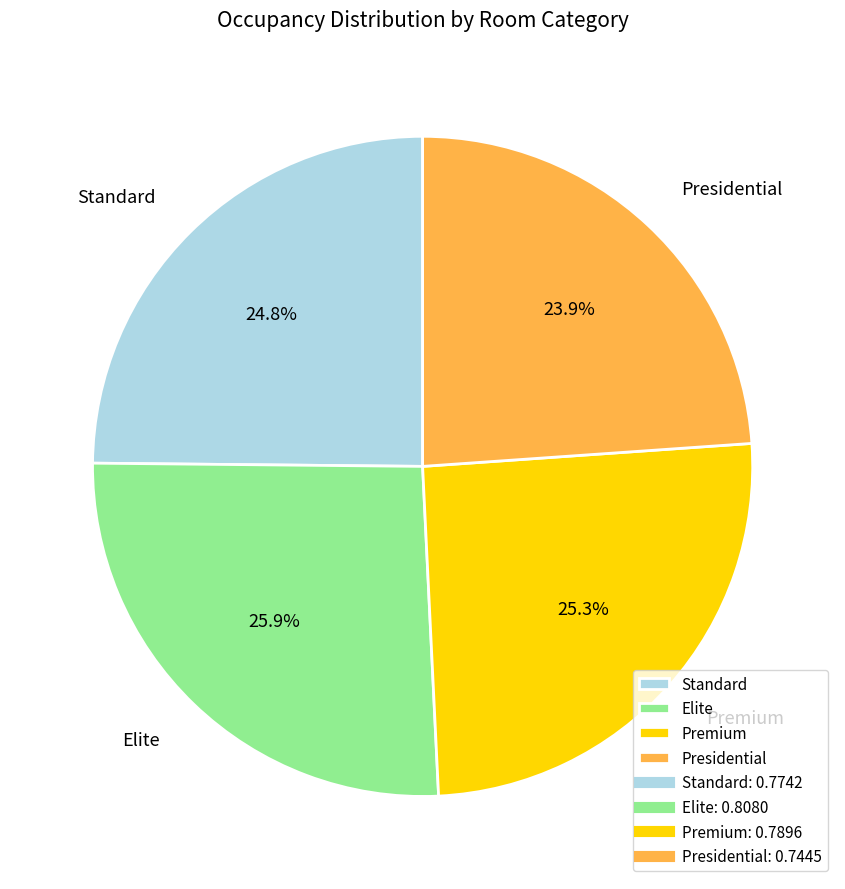

To the nearest percent, what is the average slice percentage?

25%